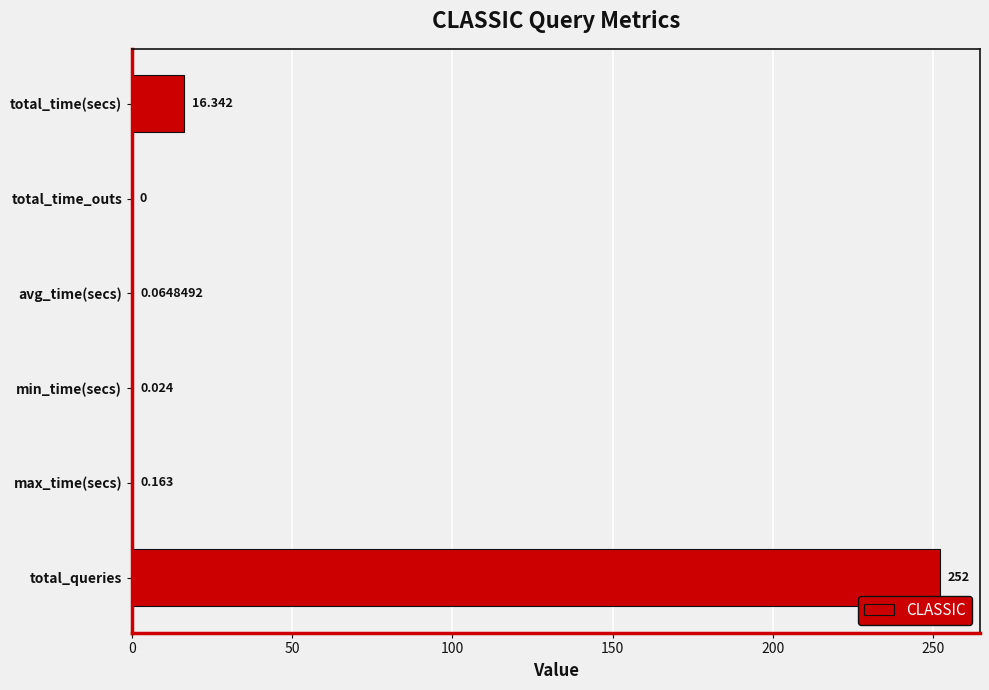

Between max_time(secs) and total_time_outs, which is larger?

max_time(secs)